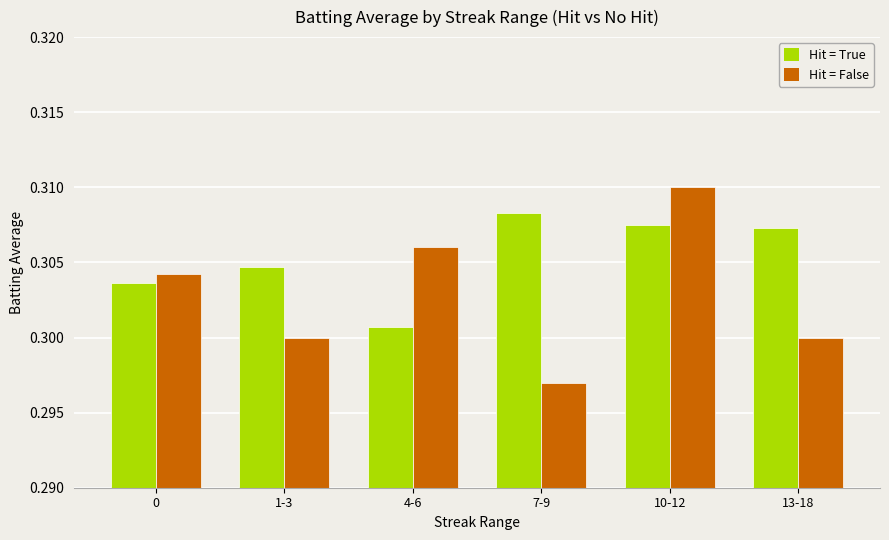

Rank the series by their average value, from highest to lowest.

Hit = True, Hit = False